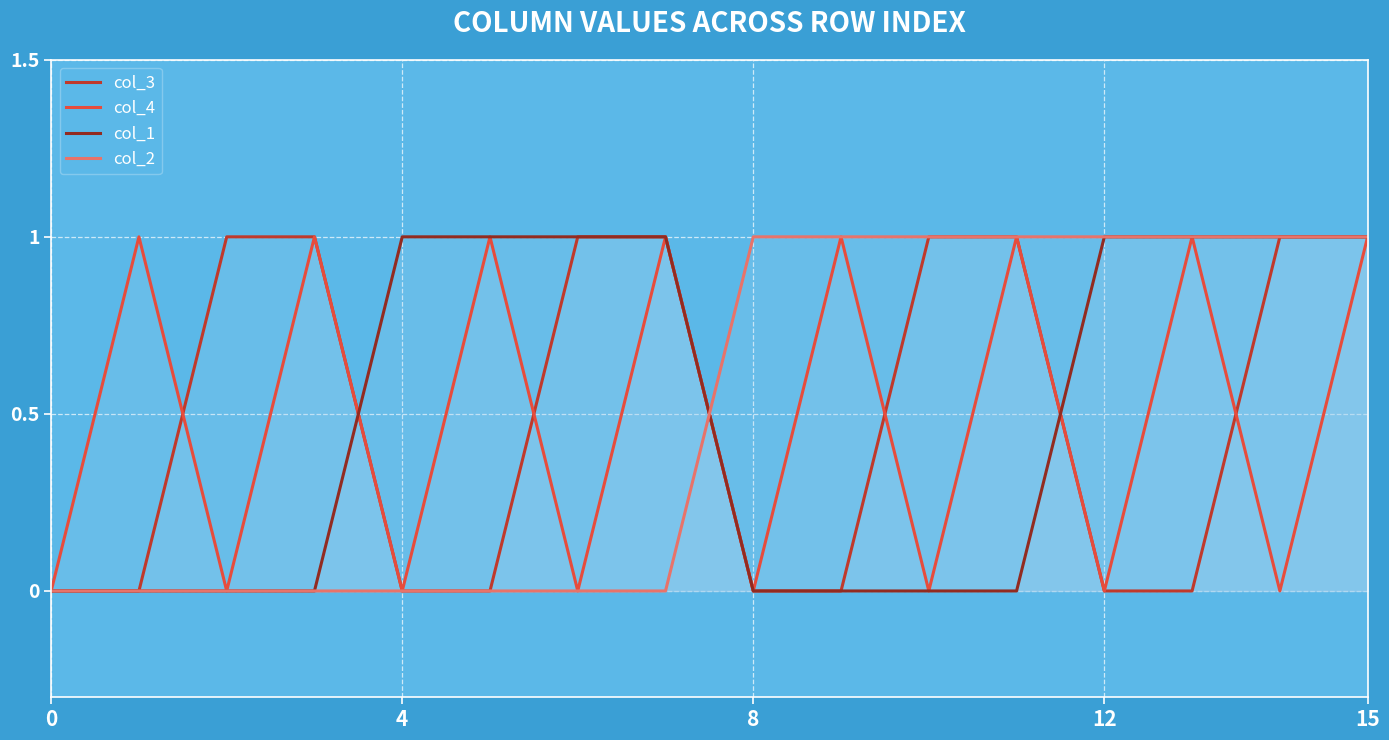

What is the value of the col_1 point at the 14th from the left?

1